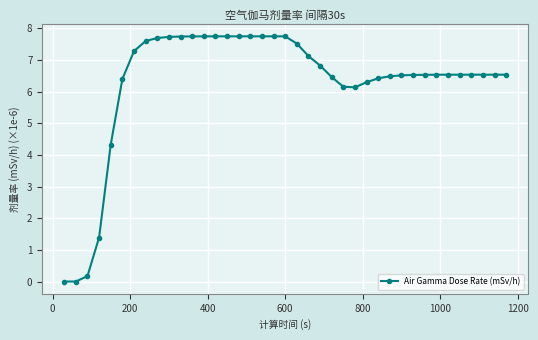

What is the average value?

6.3